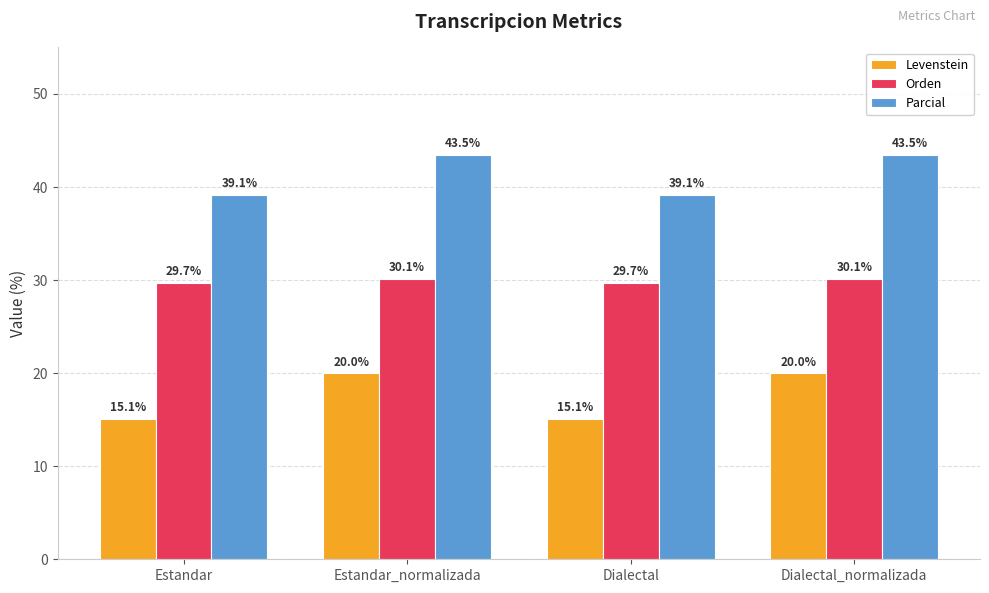

Rank the series by their maximum value, from lowest to highest.

Levenstein, Orden, Parcial